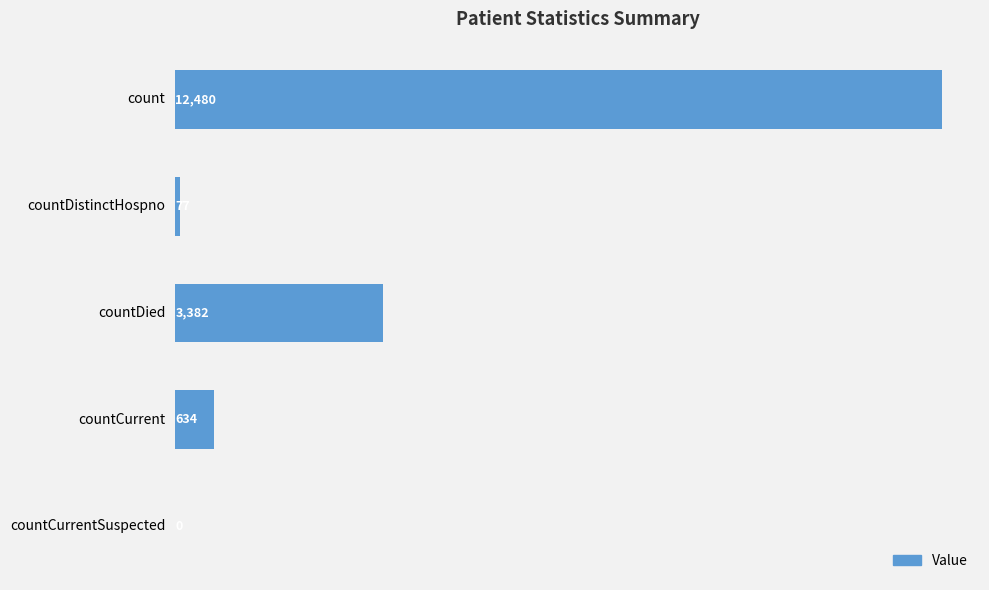

Is it true that the value at countDistinctHospno is 77?

True